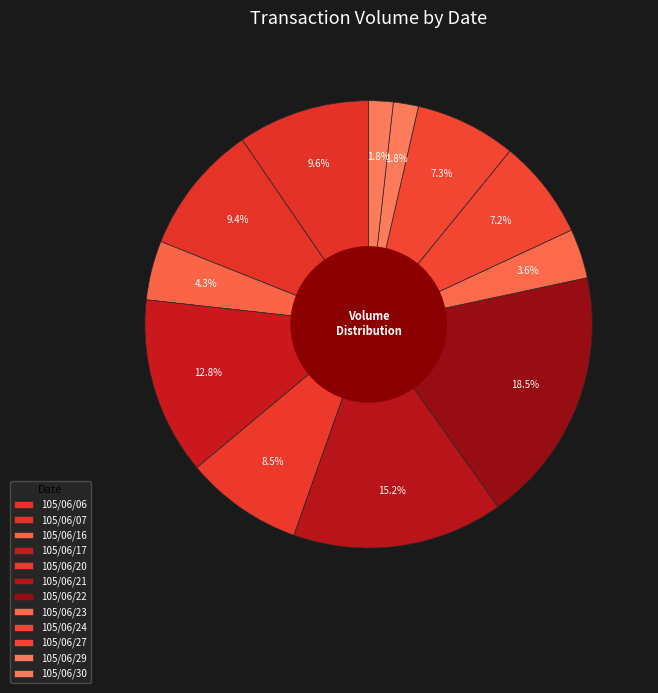

What percentage do 105/06/20 and 105/06/06 together represent?

18.1%